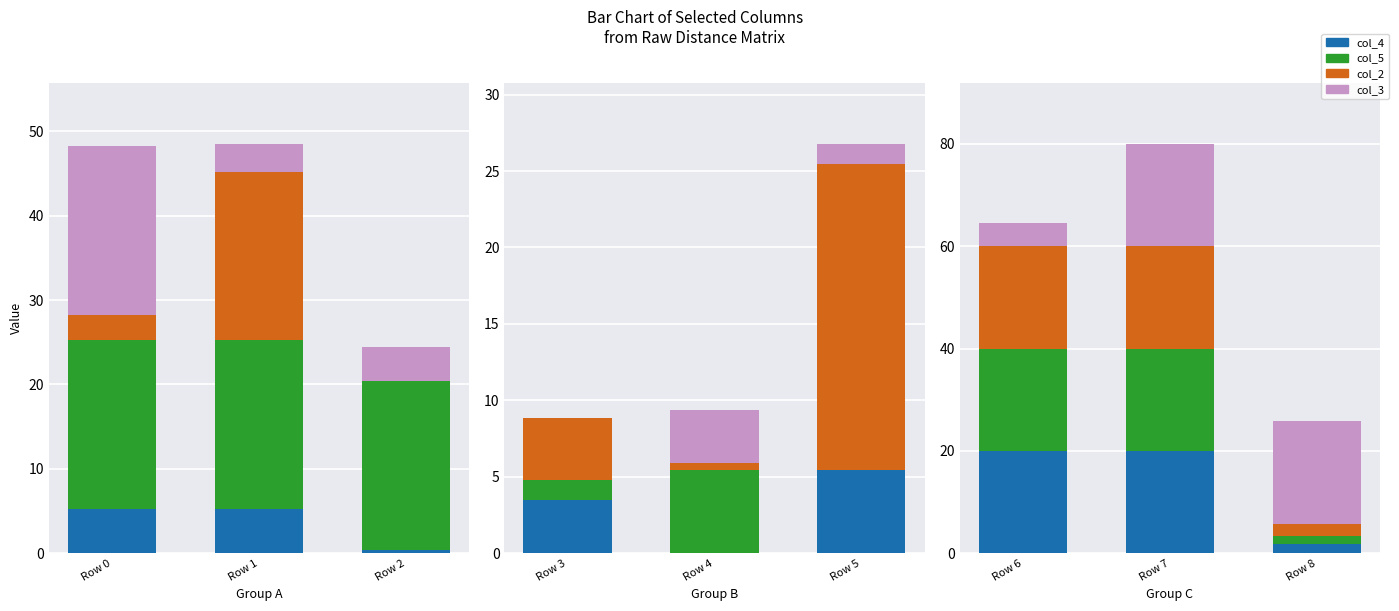

What is the value of the col_5 bar at the 1st from the left?

20.0